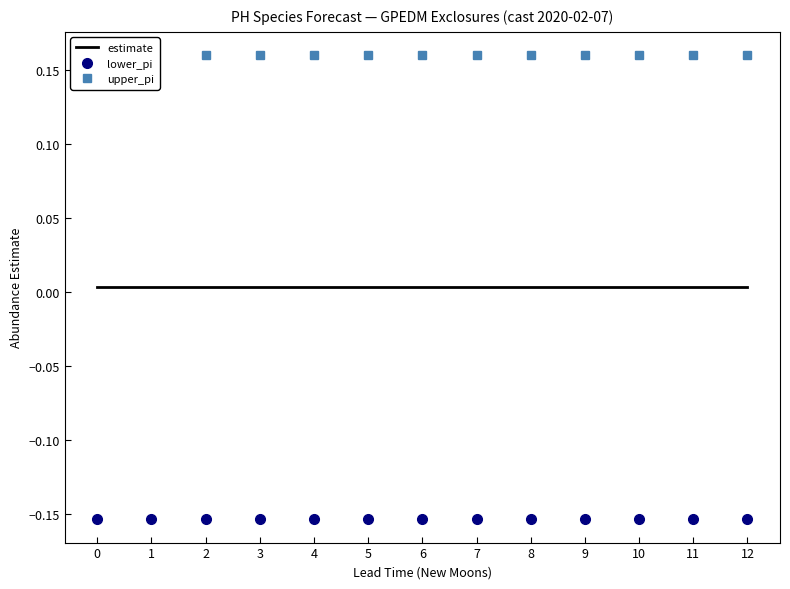

What is the value of the upper_pi point at the 7th from the left?

0.2